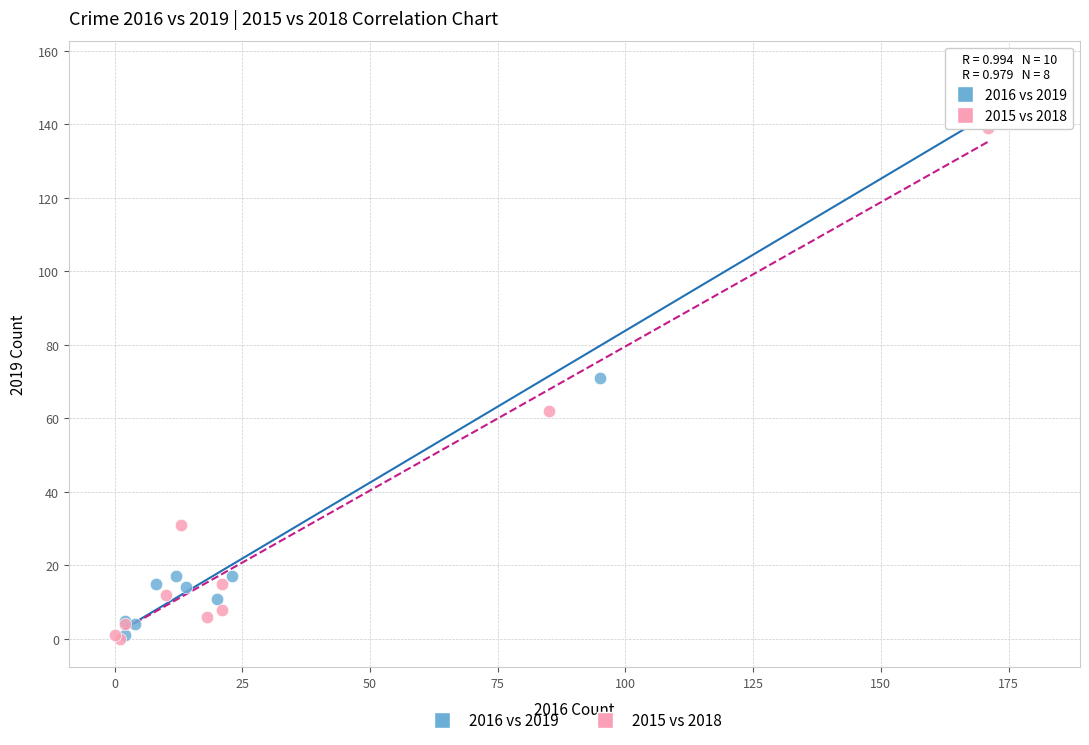

Which series has the largest Y range (max minus min)?

2016 vs 2019